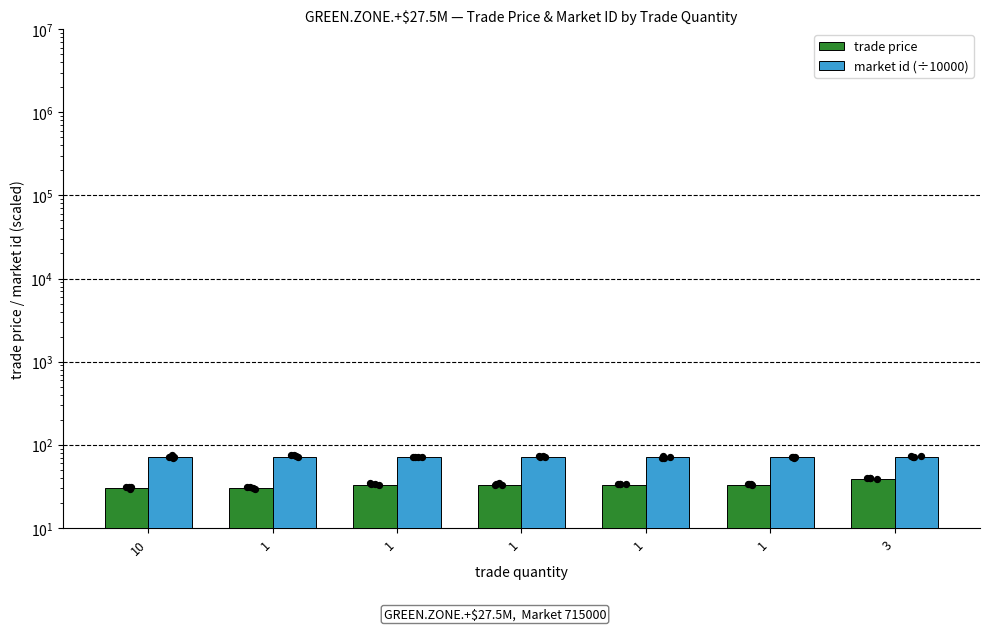

What is the total value across all series at 1?

101.5